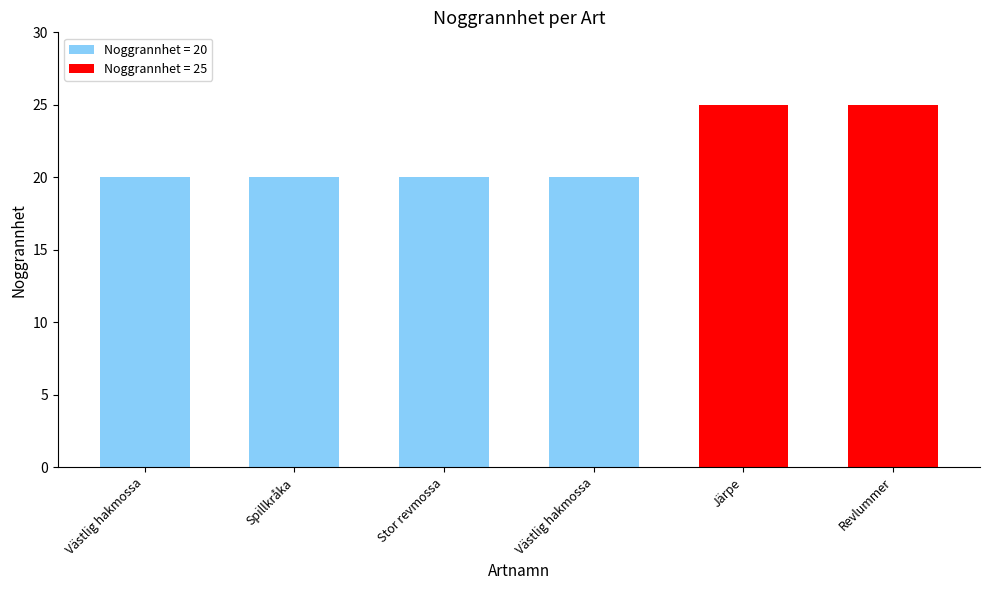

List the labels in order of value, smallest first.

Västlig hakmossa, Spillkråka, Stor revmossa, Västlig hakmossa, Järpe, Revlummer